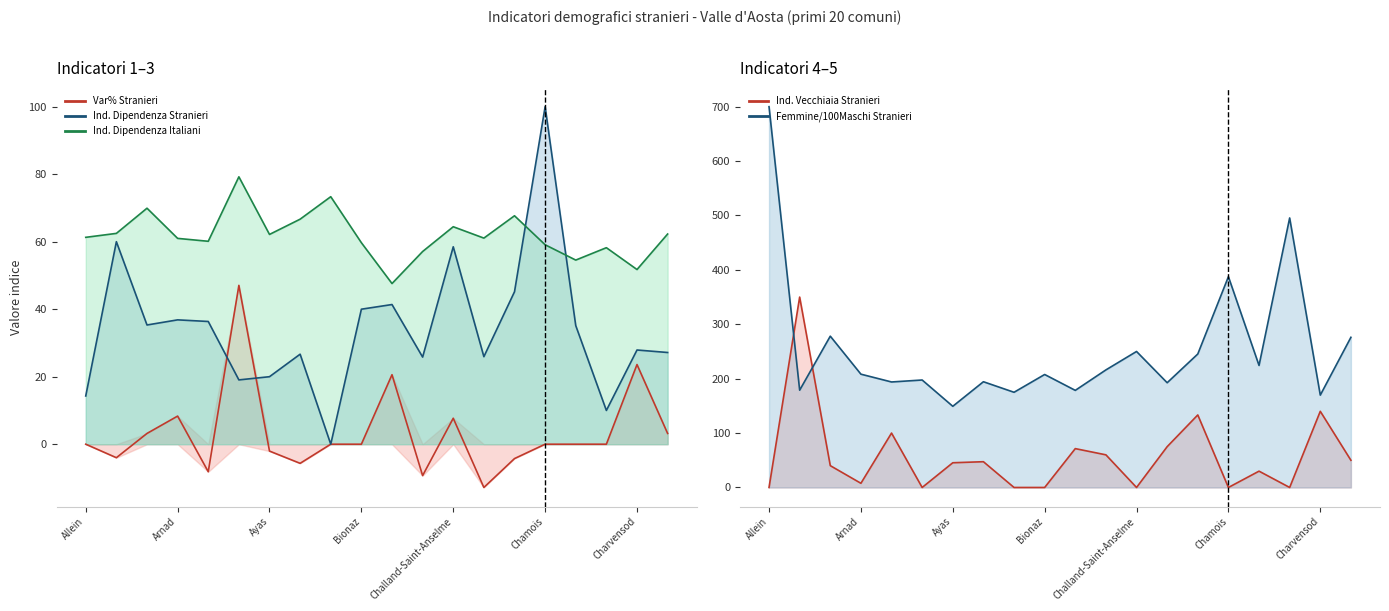

Which series ends up on top after the final intersection of Var% Stranieri and Ind. Dipendenza Stranieri?

Ind. Dipendenza Stranieri